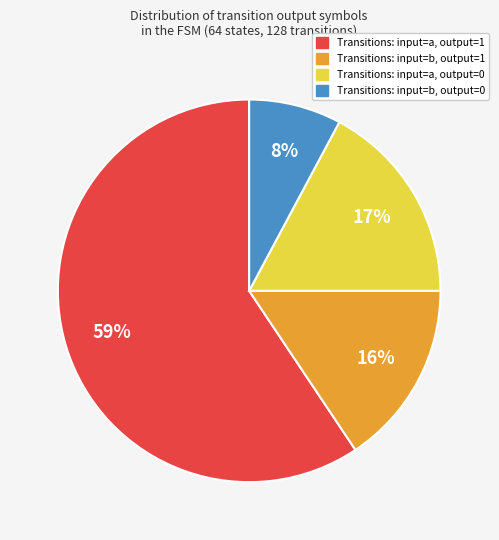

Rank the categories by value from lowest to highest.

Transitions: input=b, output=0, Transitions: input=b, output=1, Transitions: input=a, output=0, Transitions: input=a, output=1